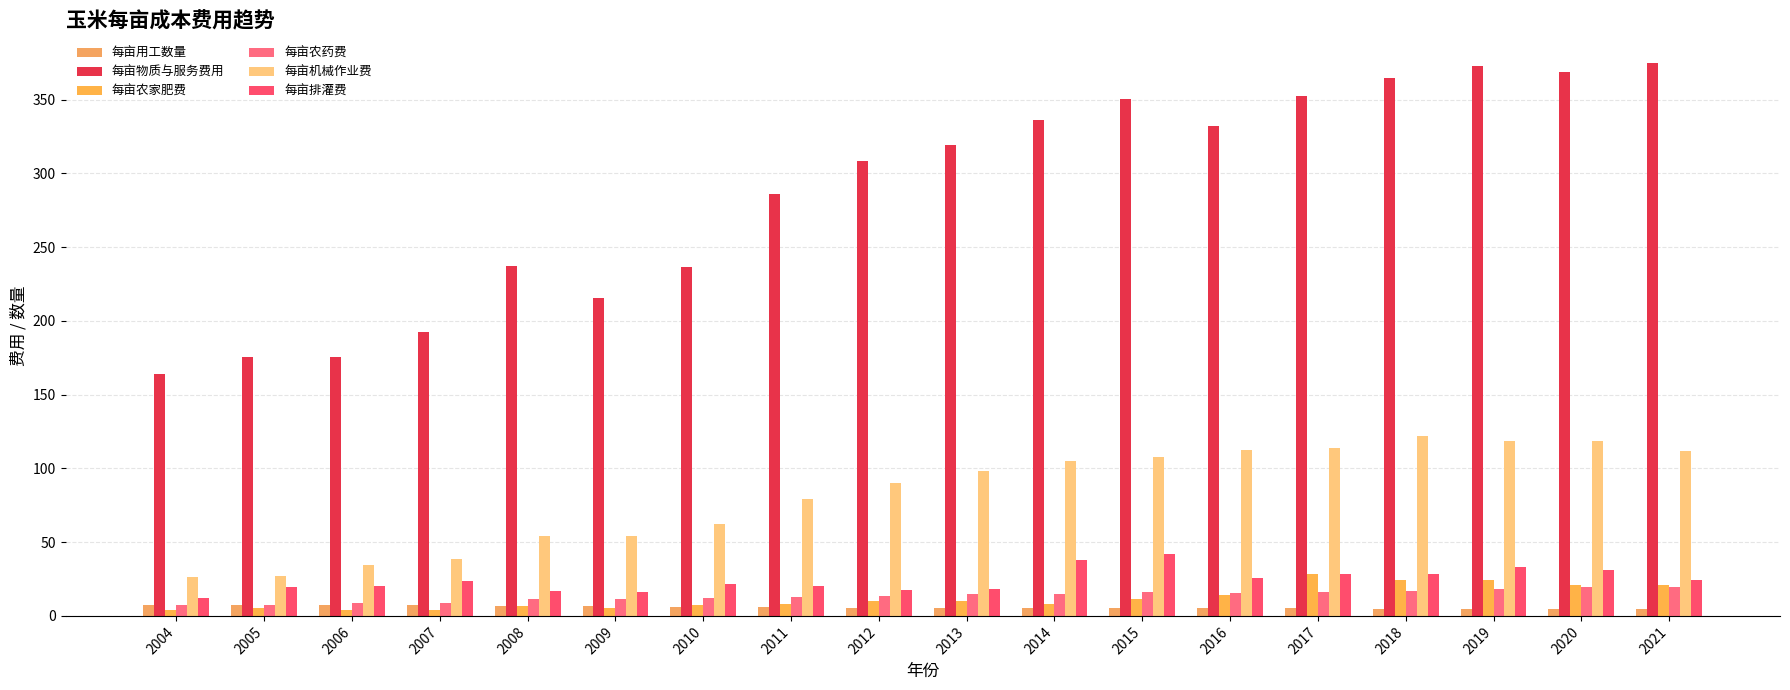

Reading right to left, what are all the values shown in this chart?

每亩用工数量: 2021=4.7	2020=4.6	2019=4.7	2018=4.8	2017=5.1	2016=5.4	2015=5.7	2014=5.7	2013=5.5	2012=5.7	2011=6.0	2010=6.3	2009=6.4	2008=6.5	2007=7.1	2006=7.2	2005=7.5	2004=7.6
每亩物质与服务费用: 2021=374.8	2020=368.4	2019=372.6	2018=364.7	2017=352.6	2016=331.9	2015=350.6	2014=336.0	2013=319.4	2012=308.6	2011=286.1	2010=236.7	2009=215.2	2008=237.2	2007=192.4	2006=175.2	2005=175.4	2004=164.0
每亩农家肥费: 2021=21.1	2020=21.3	2019=24.6	2018=24.1	2017=28.2	2016=14.4	2015=11.4	2014=8.1	2013=9.8	2012=10.1	2011=8.2	2010=7.4	2009=5.2	2008=6.8	2007=4.3	2006=3.9	2005=5.4	2004=3.8
每亩农药费: 2021=19.7	2020=19.4	2019=18.0	2018=16.9	2017=16.4	2016=15.5	2015=16.3	2014=15.1	2013=14.9	2012=13.7	2011=12.8	2010=11.9	2009=11.6	2008=11.2	2007=8.9	2006=8.6	2005=7.2	2004=7.4
每亩机械作业费: 2021=111.9	2020=118.5	2019=118.9	2018=122.1	2017=113.6	2016=112.5	2015=107.6	2014=104.9	2013=97.9	2012=90.4	2011=78.9	2010=62.1	2009=54.1	2008=53.9	2007=38.8	2006=34.2	2005=27.1	2004=26.2
每亩排灌费: 2021=24.3	2020=31.4	2019=33.4	2018=28.6	2017=28.1	2016=25.5	2015=42.1	2014=38.2	2013=18.1	2012=17.5	2011=20.6	2010=21.7	2009=16.4	2008=16.7	2007=23.7	2006=20.1	2005=19.8	2004=12.2